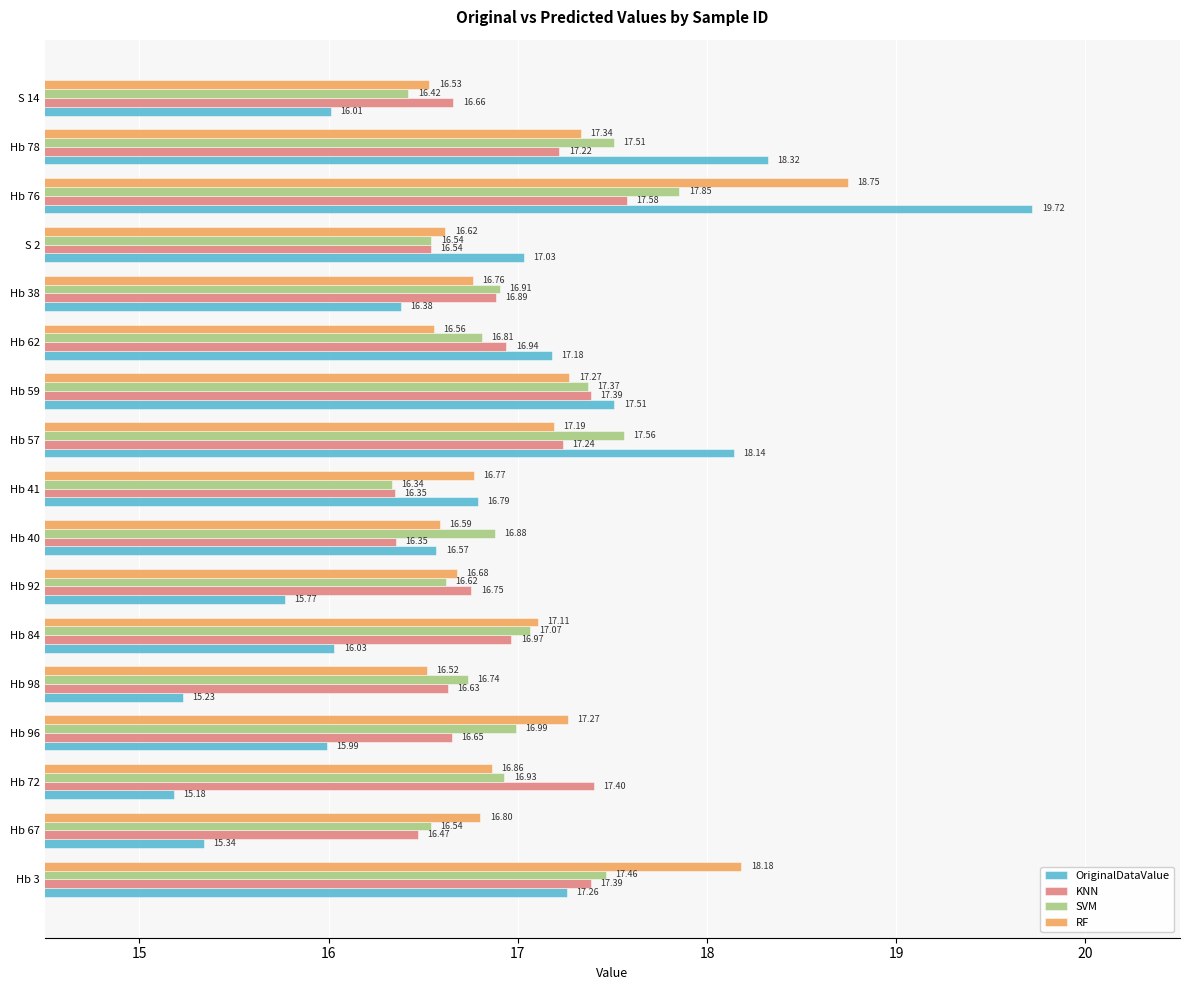

List the series in order of their peak value, highest first.

OriginalDataValue, RF, SVM, KNN